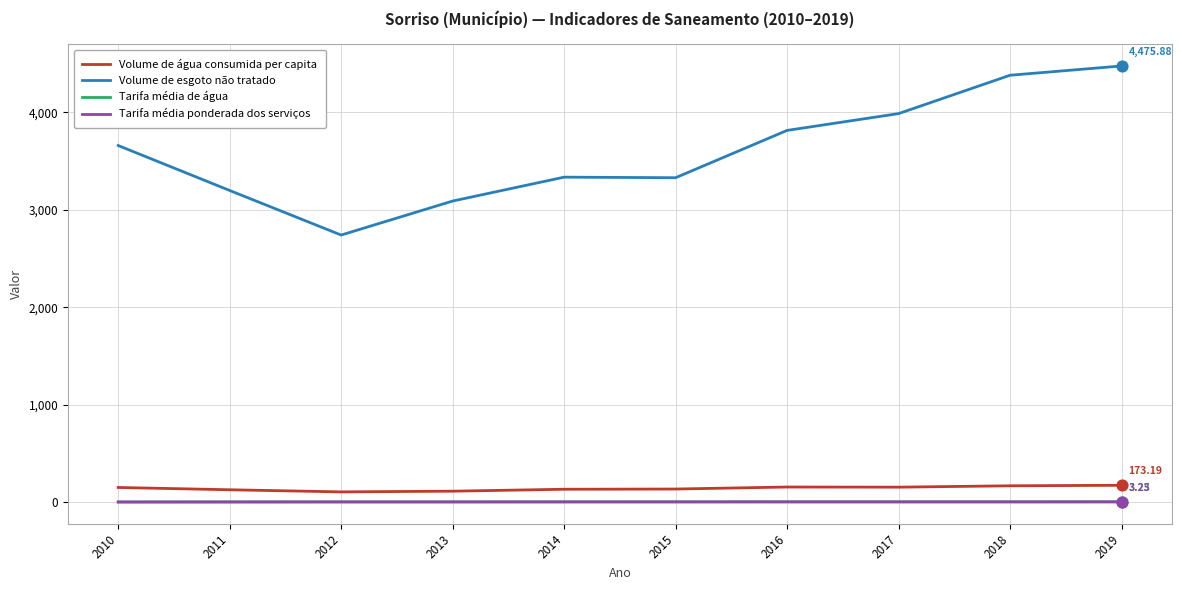

Which series has the largest total across all categories?

Volume de esgoto não tratado